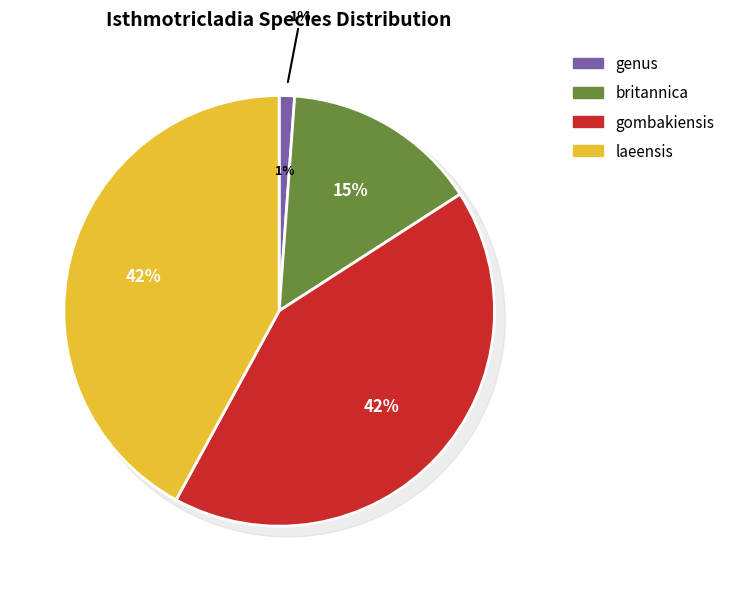

True or false: gombakiensis accounts for 36% of the total.

False